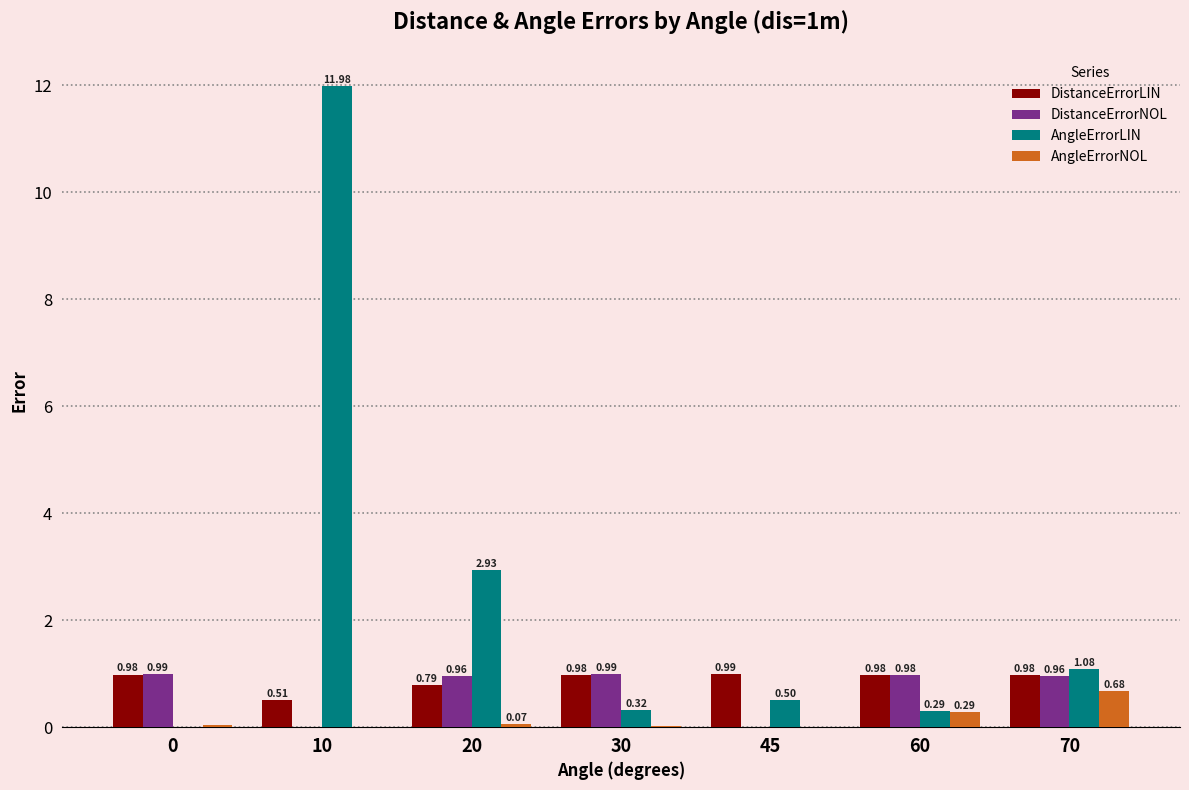

Between 60 and 70, which series saw the biggest shift?

AngleErrorLIN